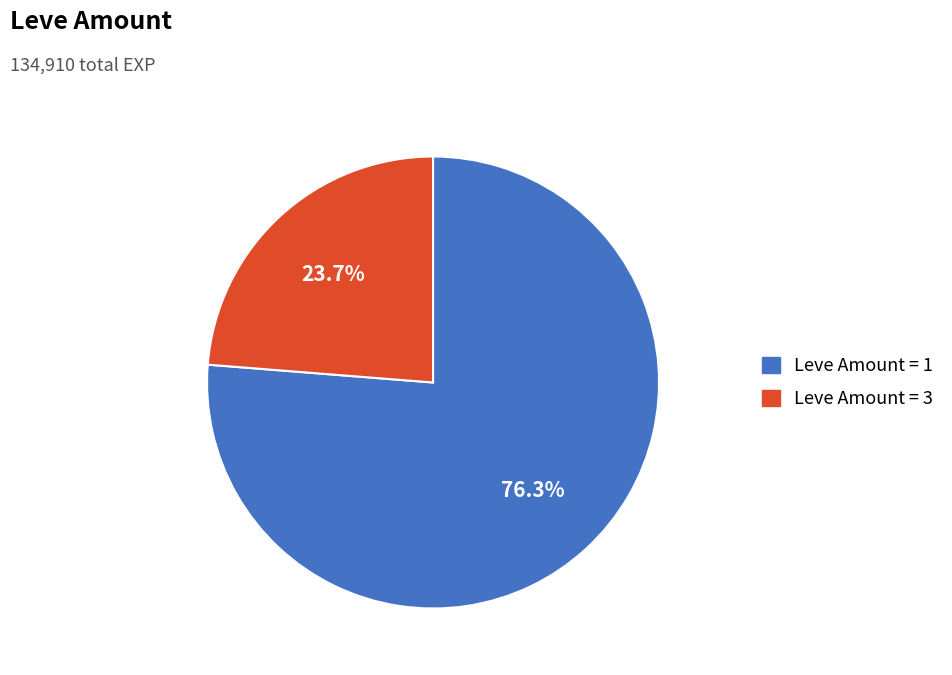

Is there a majority slice in this chart?

Yes